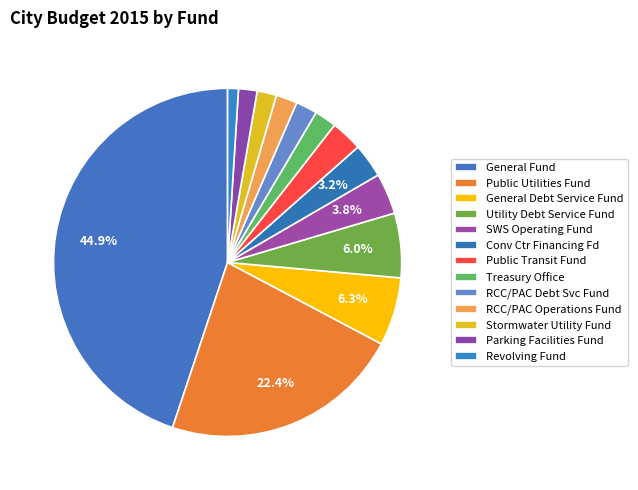

The Public Utilities Fund slice represents 36% of the pie. True or false?

False